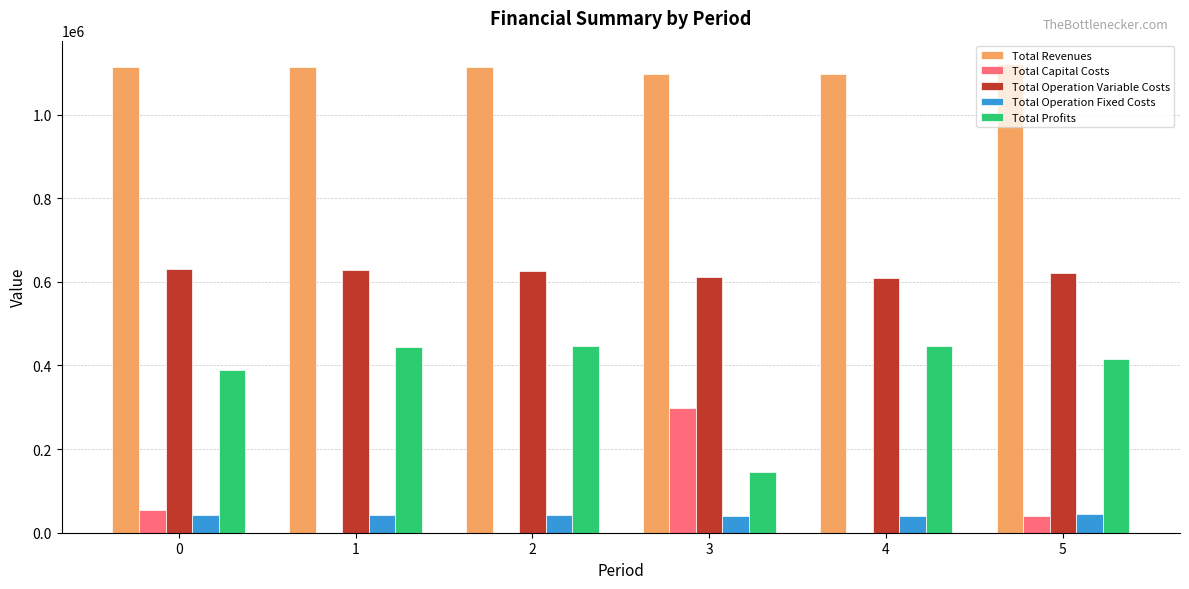

True or false: Total Revenues has a value of 284207.6 at 2.

False